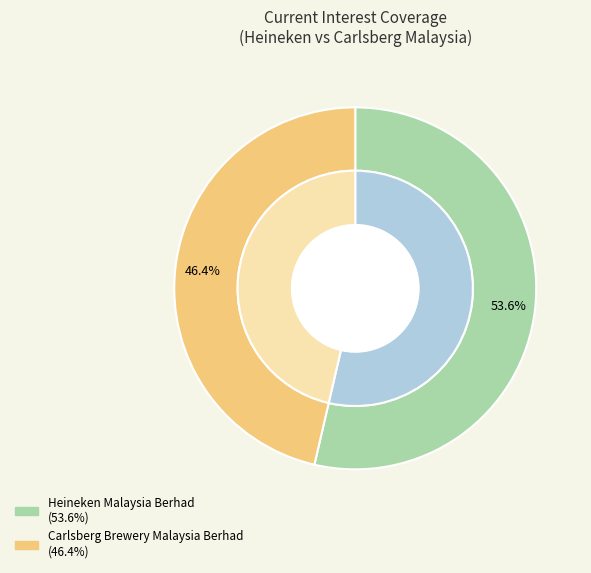

Which category has the smallest portion of the pie?

Carlsberg Brewery Malaysia Berhad